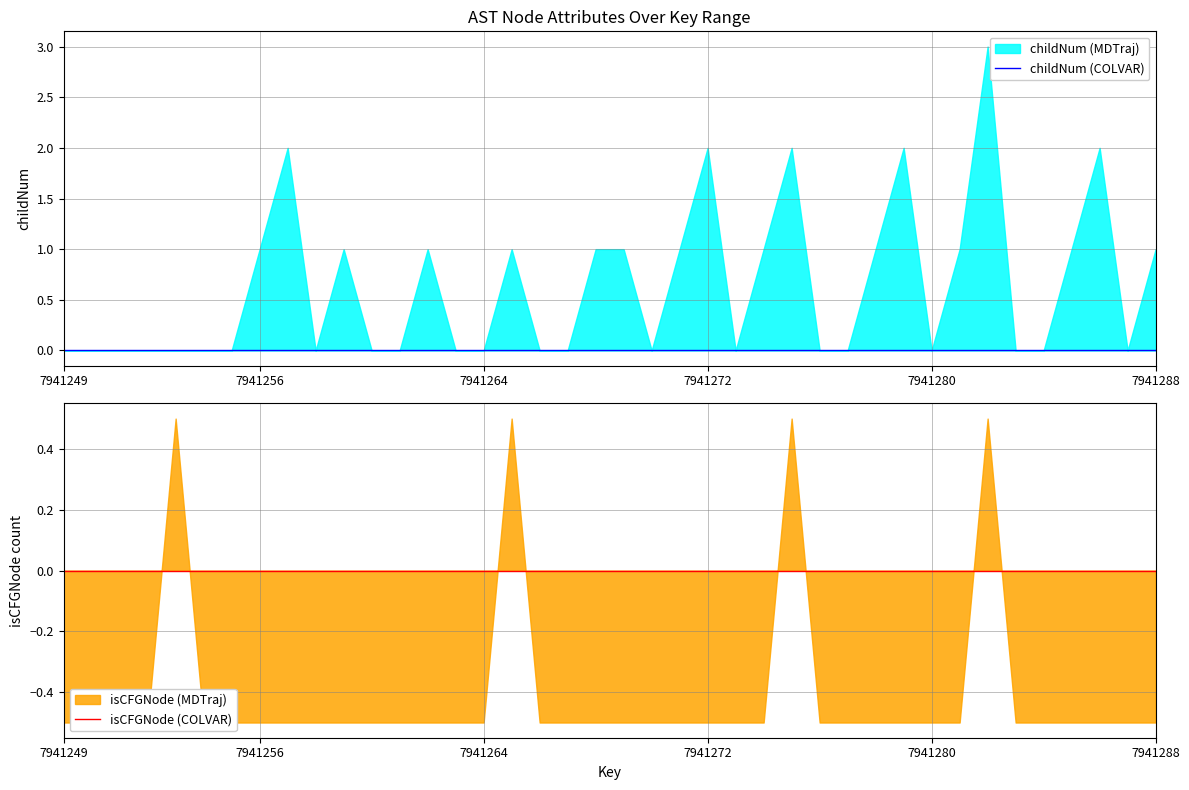

Which series changed the most between 7941284 and 7941287?

childNum